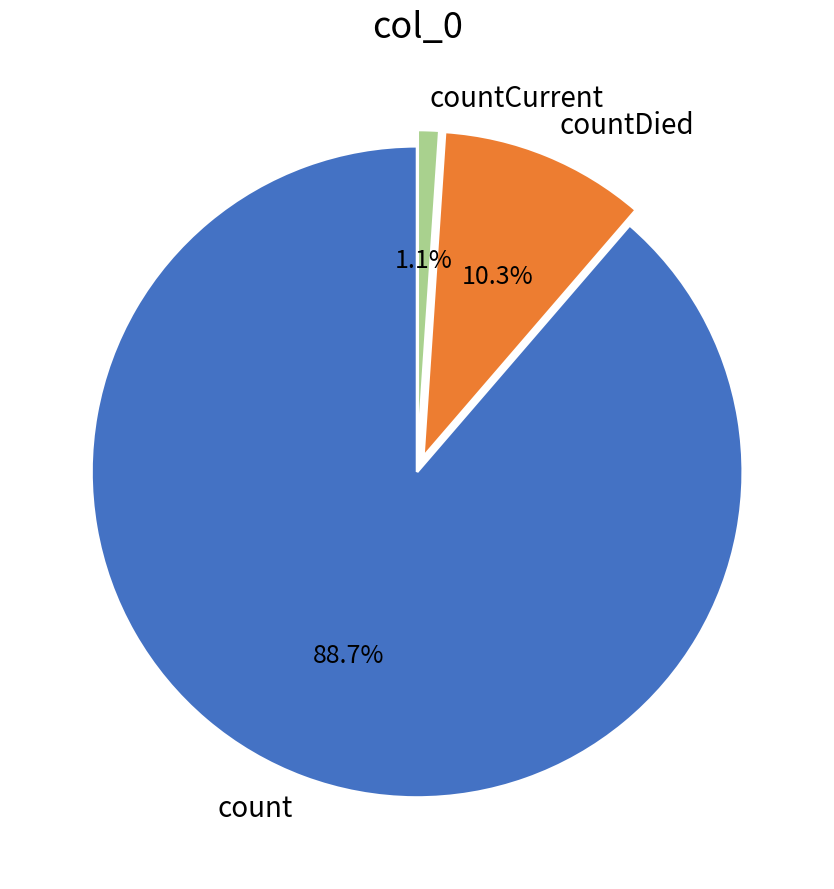

Combined, do count and countCurrent account for over 50%?

Yes